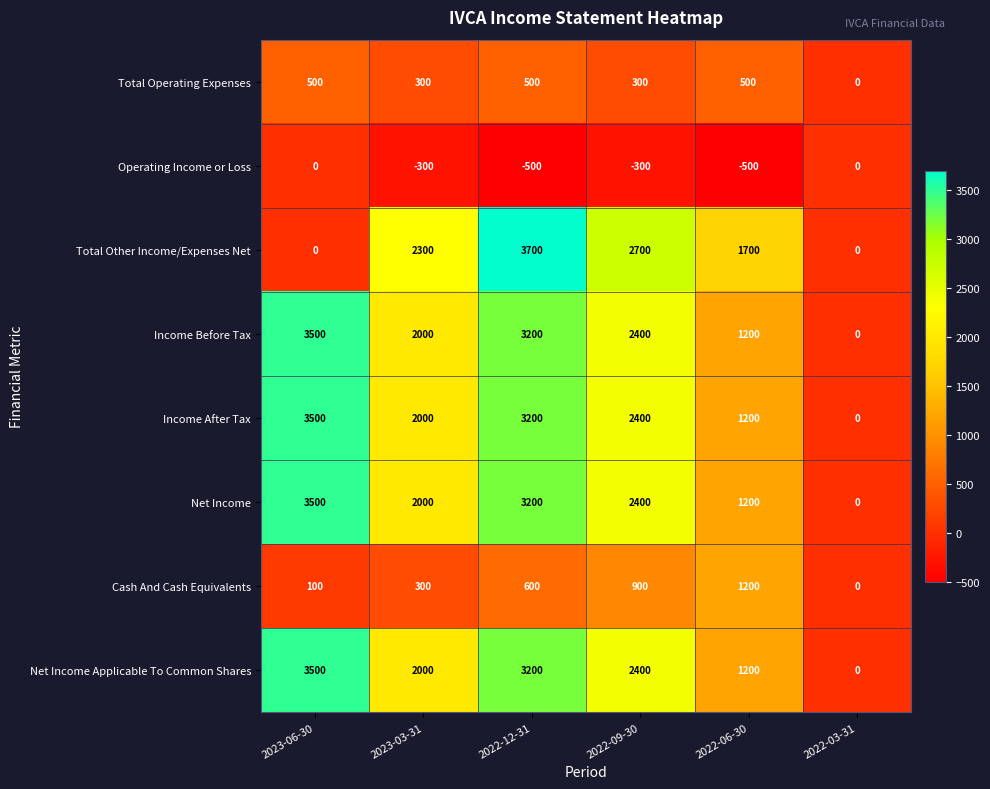

True or false: Total Operating Expenses has a value of 82 at 2023-03-31.

False